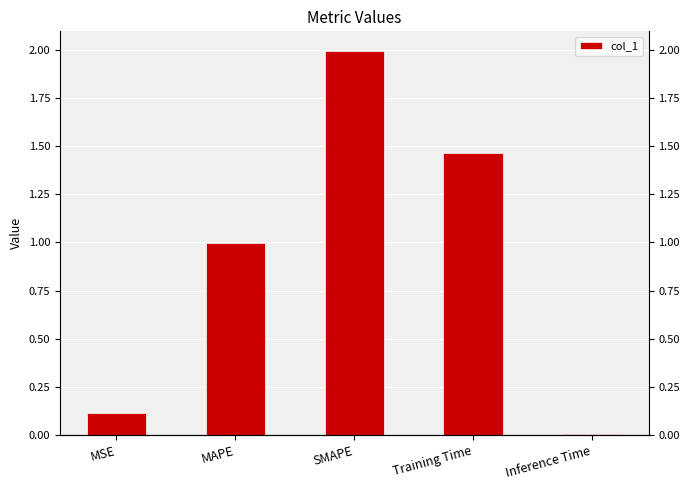

What position from the right is Training Time?

2